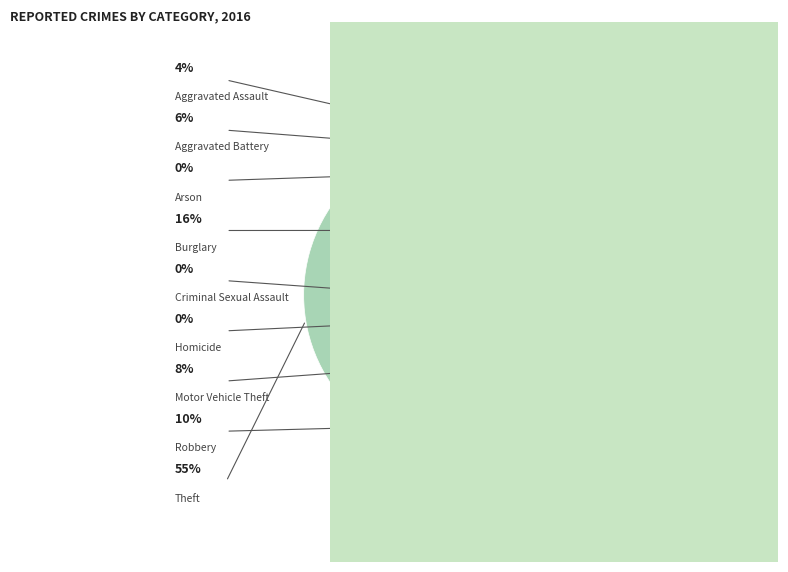

Does any single category account for the majority?

Yes